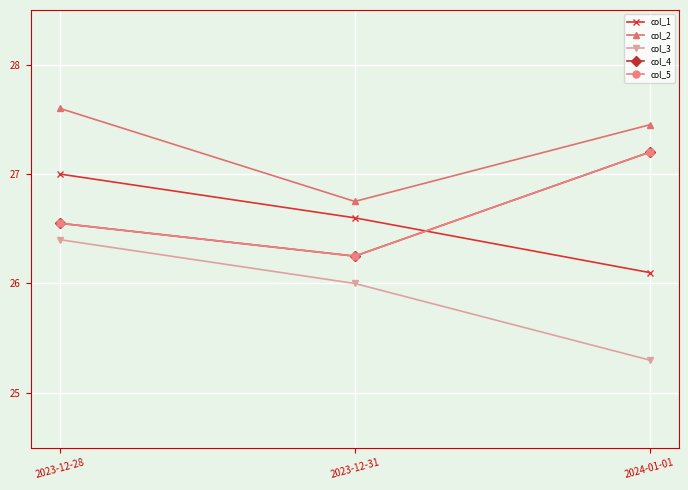

Does the chart have visible grid lines?

Yes